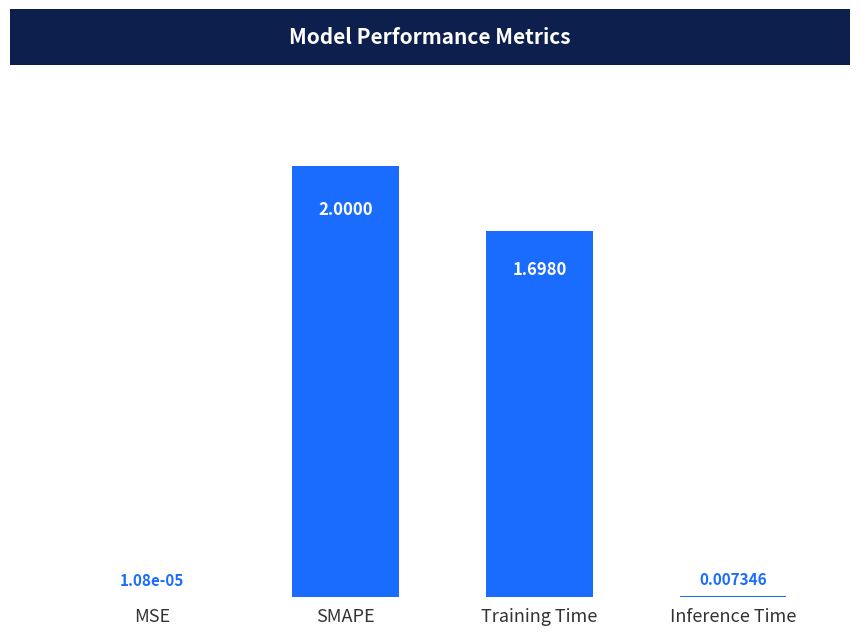

Which label corresponds to the largest value in the chart?

SMAPE